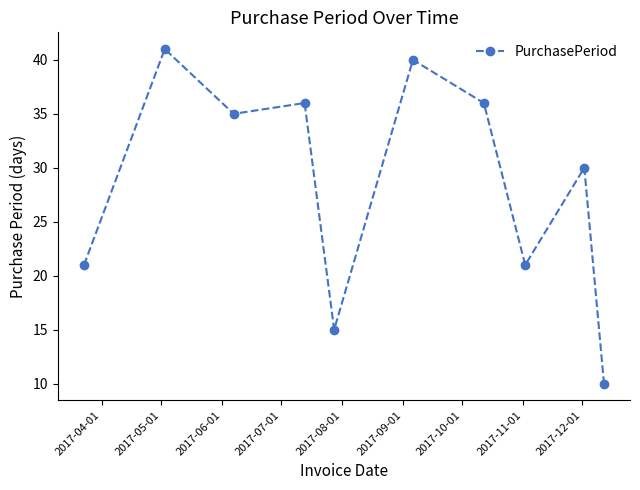

How many data points does each series have?

10